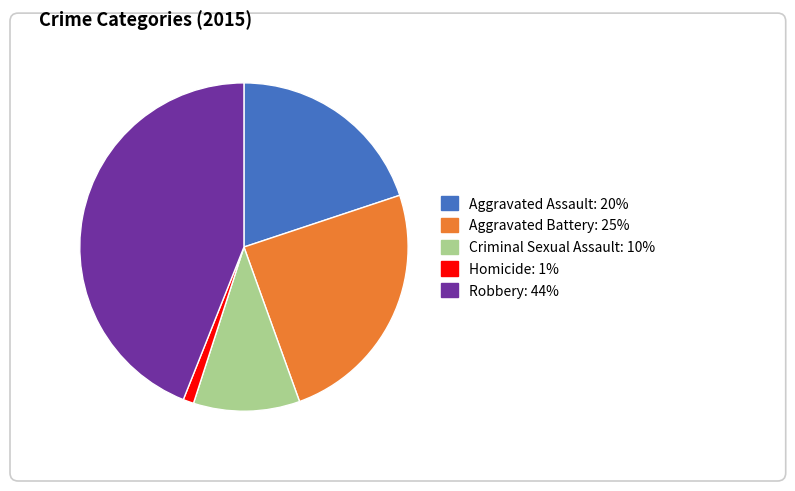

The Robbery slice represents 44% of the pie. True or false?

True